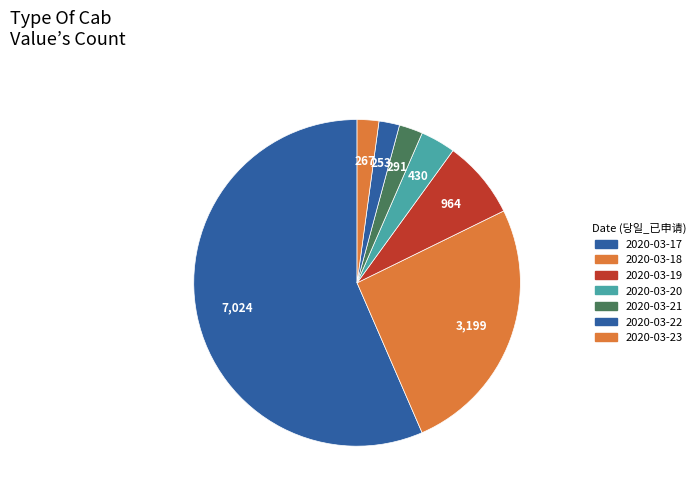

To the nearest percent, what is the difference between the largest and smallest slice percentages?

54%